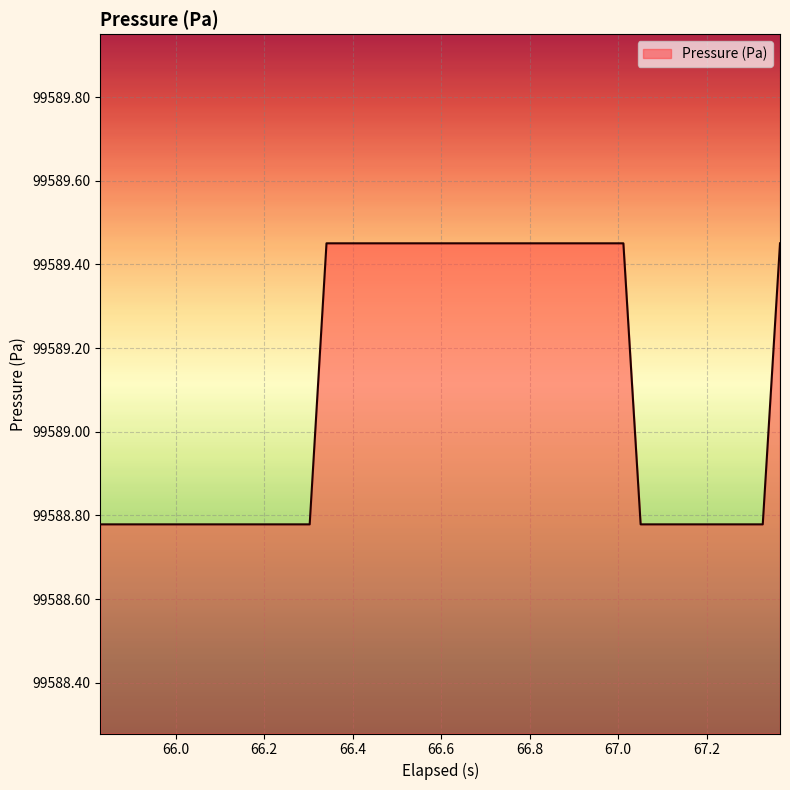

Does the chart display data point markers on the line(s)?

No